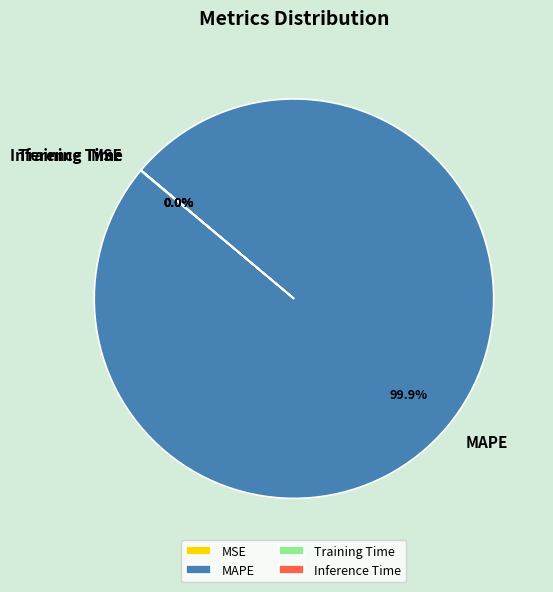

What is the majority slice?

MAPE